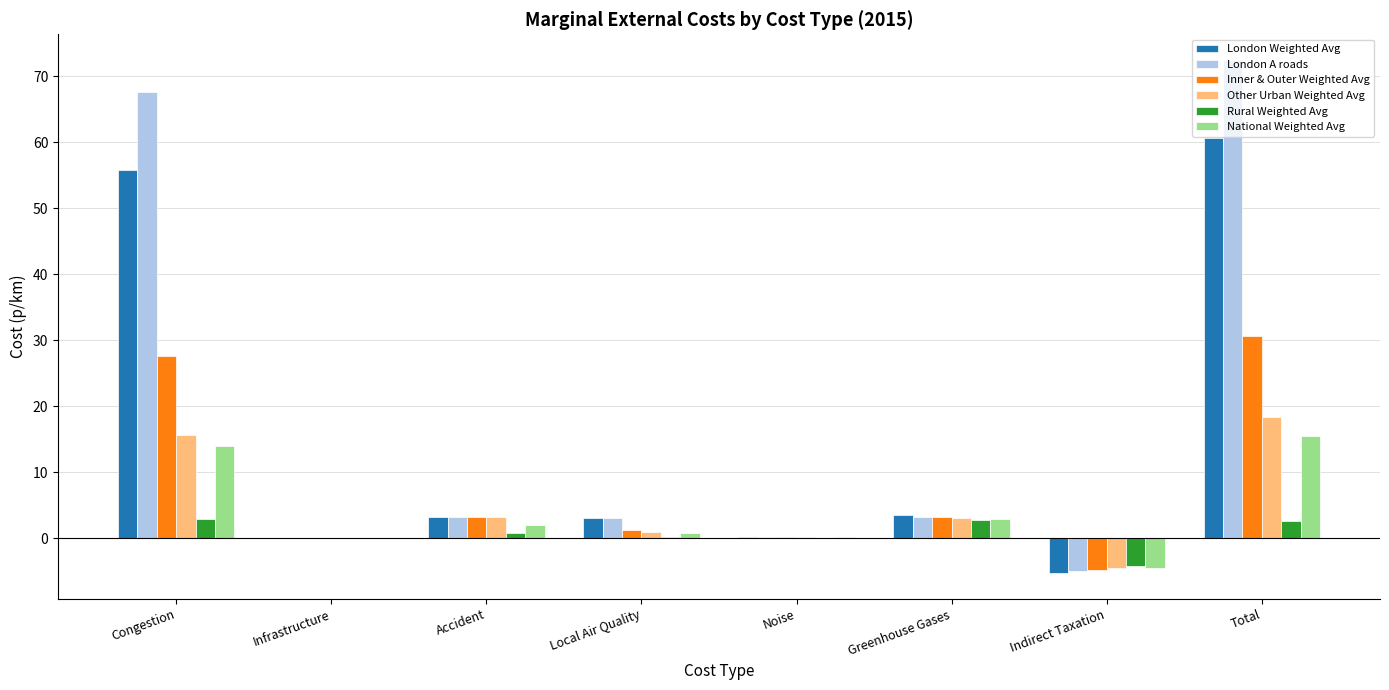

What is the highest value of the Rural Weighted Avg series?

2.9